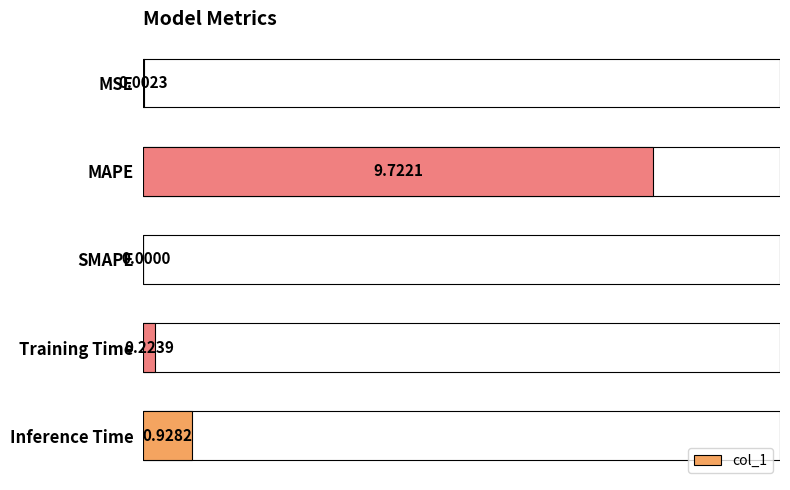

What is the greatest value displayed?

9.7